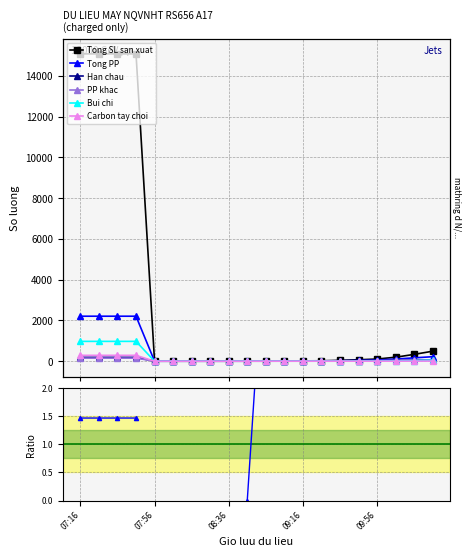

Reading left to right, list all the values displayed in this chart.

Tong SL san xuat: 07:16=15084	07:26=15084	07:36=15084	07:46=15084	07:56=0	08:06=0	08:16=0	08:26=0	08:36=0	08:46=7	08:56=16	09:06=16	09:16=16	09:26=20	09:36=42	09:46=71	09:56=106	10:06=195	10:16=334	10:26=490
Tong PP: 07:16=2208	07:26=2208	07:36=2208	07:46=2208	07:56=0	08:06=0	08:16=0	08:26=0	08:36=0	08:46=0	08:56=8	09:06=10	09:16=10	09:26=14	09:36=22	09:46=38	09:56=55	10:06=105	10:16=164	10:26=220
Han chau: 07:16=189	07:26=189	07:36=189	07:46=189	07:56=0	08:06=0	08:16=0	08:26=0	08:36=0	08:46=0	08:56=0	09:06=1	09:16=1	09:26=3	09:36=5	09:46=10	09:56=18	10:06=36	10:16=55	10:26=65
PP khac: 07:16=150	07:26=150	07:36=150	07:46=150	07:56=0	08:06=0	08:16=0	08:26=0	08:36=0	08:46=0	08:56=5	09:06=6	09:16=6	09:26=8	09:36=12	09:46=18	09:56=23	10:06=41	10:16=56	10:26=65
Bui chi: 07:16=973	07:26=973	07:36=973	07:46=973	07:56=0	08:06=0	08:16=0	08:26=0	08:36=0	08:46=0	08:56=0	09:06=0	09:16=0	09:26=0	09:36=0	09:46=4	09:56=4	10:06=9	10:16=25	10:26=47
Carbon tay choi: 07:16=287	07:26=287	07:36=287	07:46=287	07:56=0	08:06=0	08:16=0	08:26=0	08:36=0	08:46=0	08:56=1	09:06=1	09:16=1	09:26=1	09:36=1	09:46=1	09:56=1	10:06=1	10:16=3	10:26=6